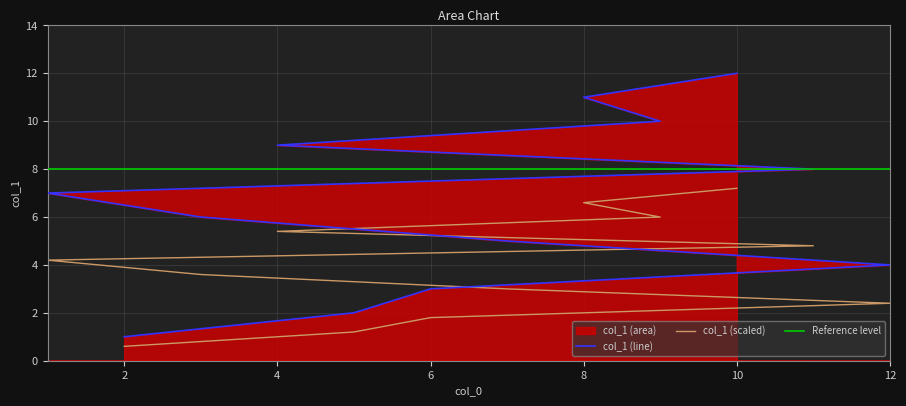

List the labels in order of value, largest first.

10, 8, 9, 4, 11, 1, 3, 7, 12, 6, 5, 2